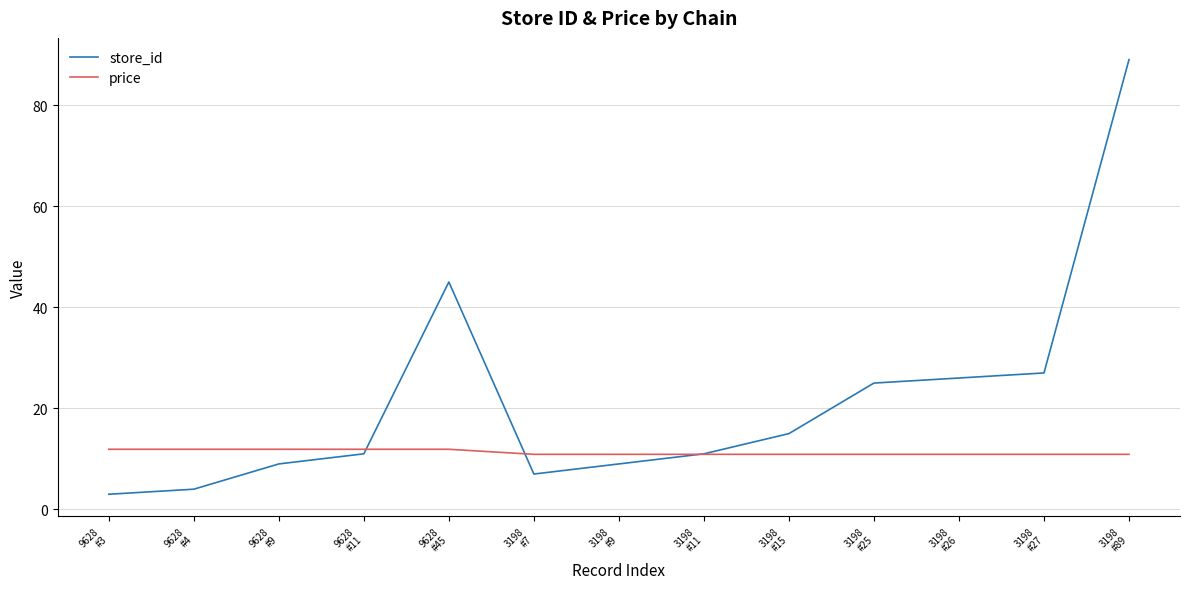

How many times do store_id and price cross each other?

3